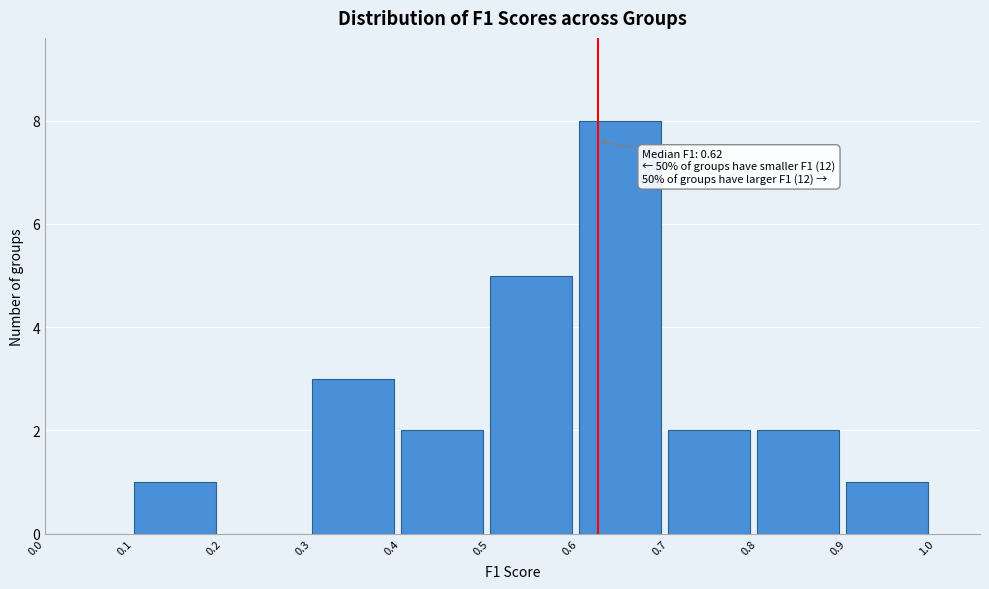

Which range on the x-axis has the tallest bar?

0.6 to 0.7